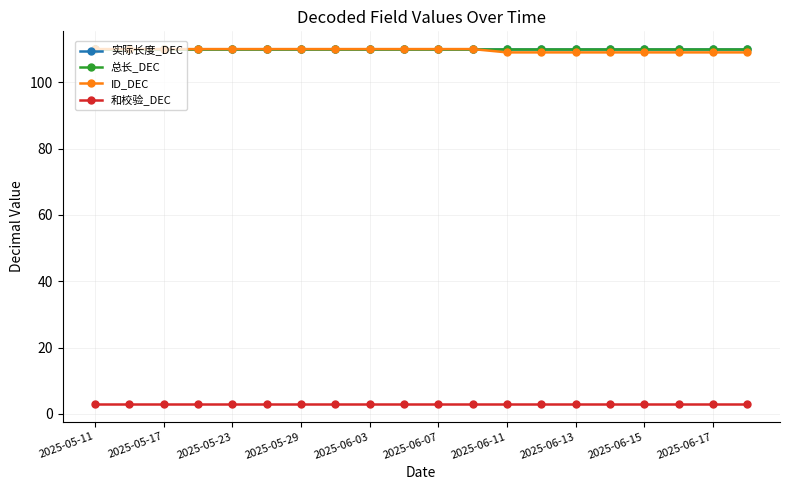

Is this an area chart (filled region under the line)?

No